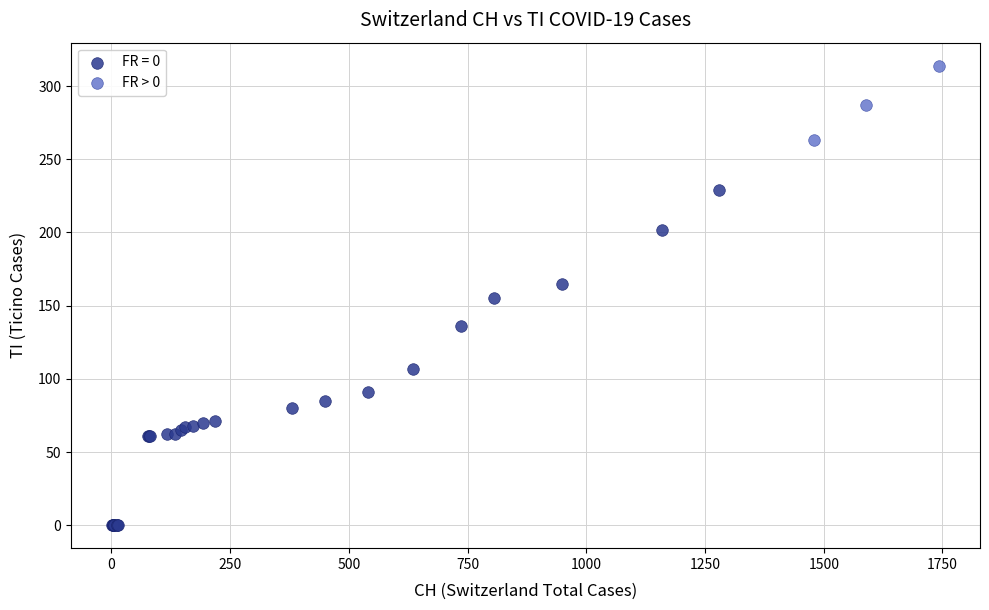

Which series has the largest Y range (max minus min)?

FR = 0